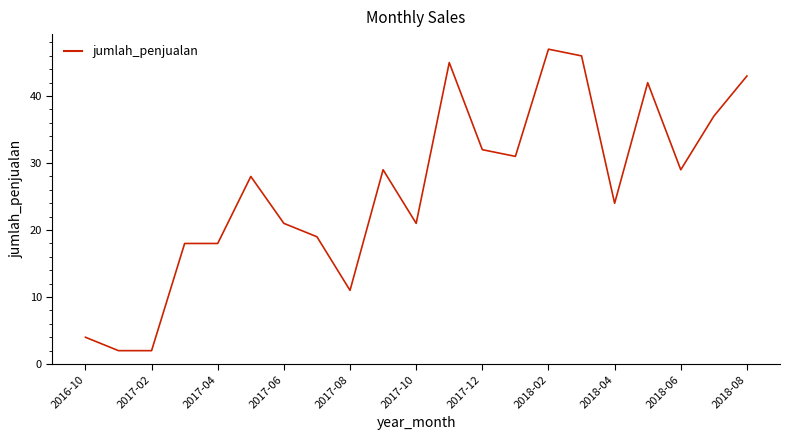

What is the maximum value shown in the chart?

47